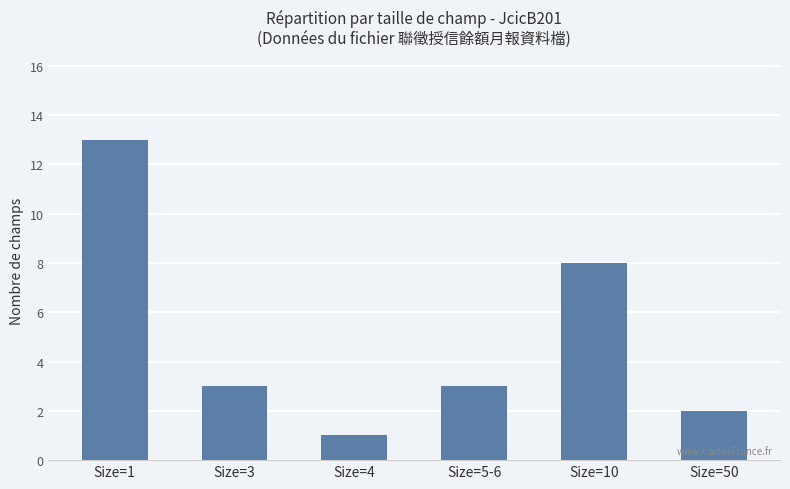

What is the label of the 6th bar from the left?

Size=50